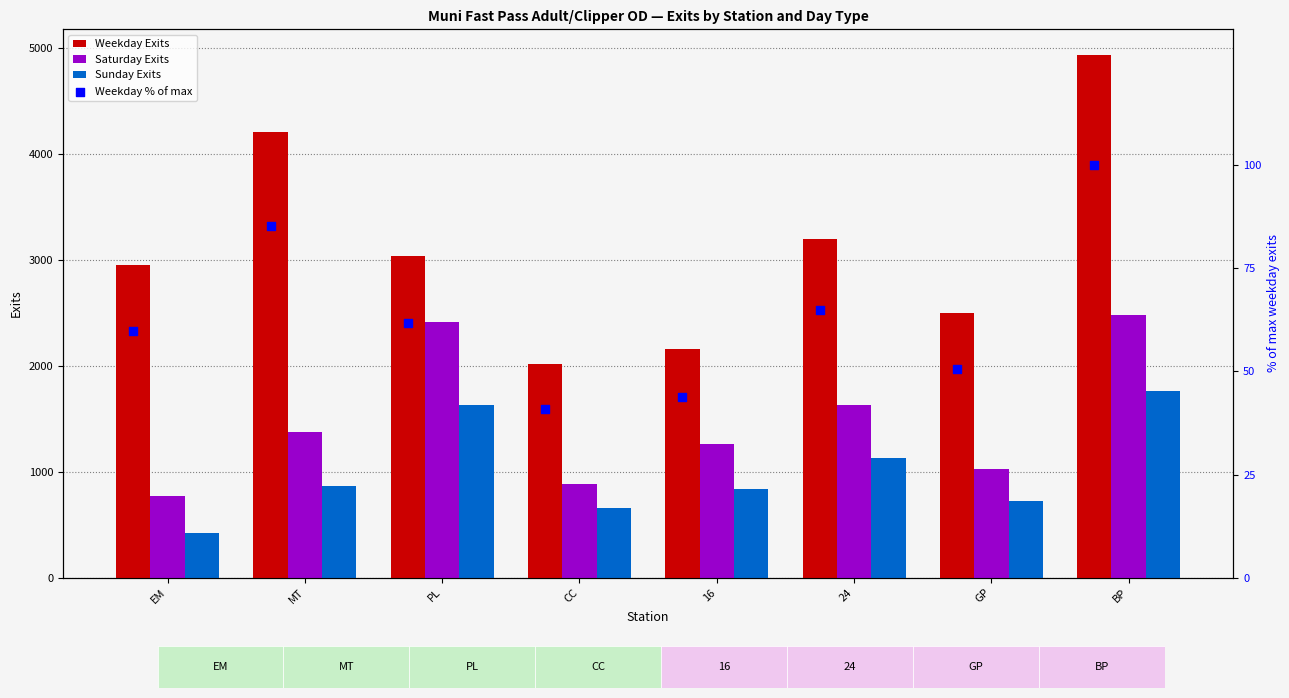

Which series contains the lowest Y value?

Weekday % of max